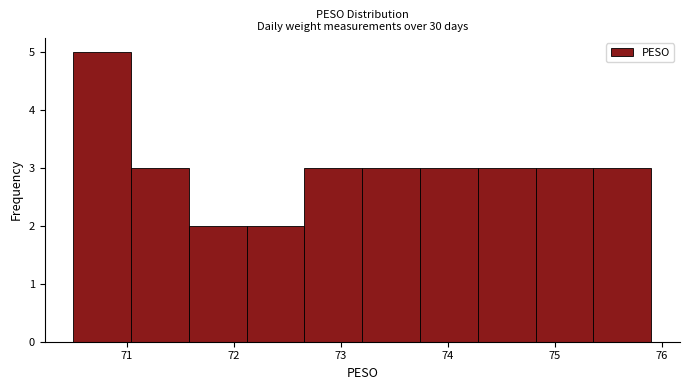

Reading left to right, transcribe this chart: for each bar, give the range it covers on the x-axis and its height. Neither the bar edges nor the heights are printed on the chart, so give them approximately, as read against the axes.

70.50 to 71.04: 5
71.04 to 71.58: 3
71.58 to 72.12: 2
72.12 to 72.66: 2
72.66 to 73.20: 3
73.20 to 73.74: 3
73.74 to 74.28: 3
74.28 to 74.82: 3
74.82 to 75.36: 3
75.36 to 75.90: 3